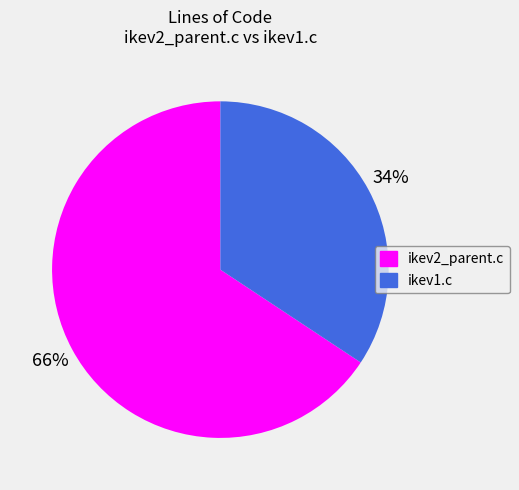

Which has a higher value, ikev2_parent.c or ikev1.c?

ikev2_parent.c